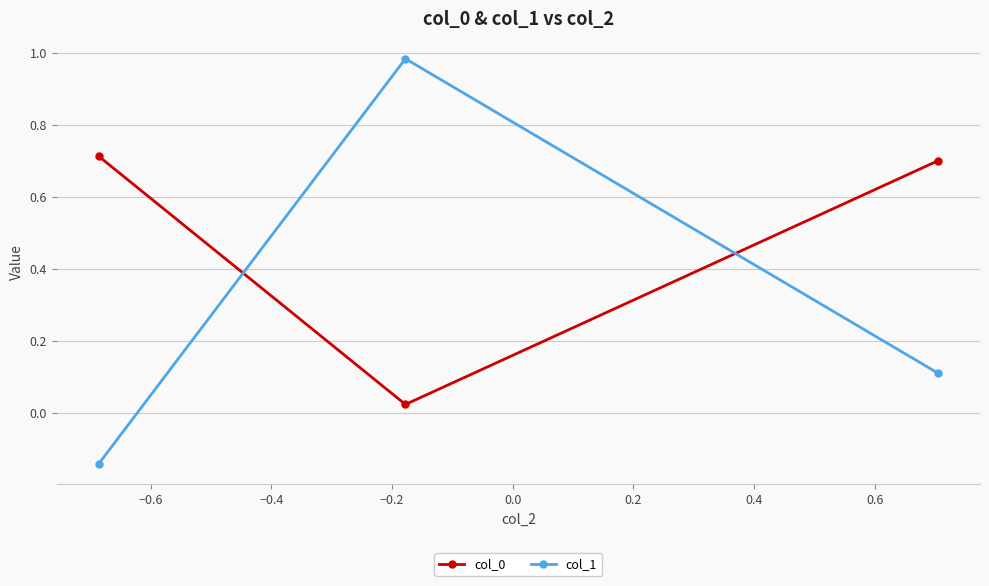

At how many categories does at least one series exceed 0?

3